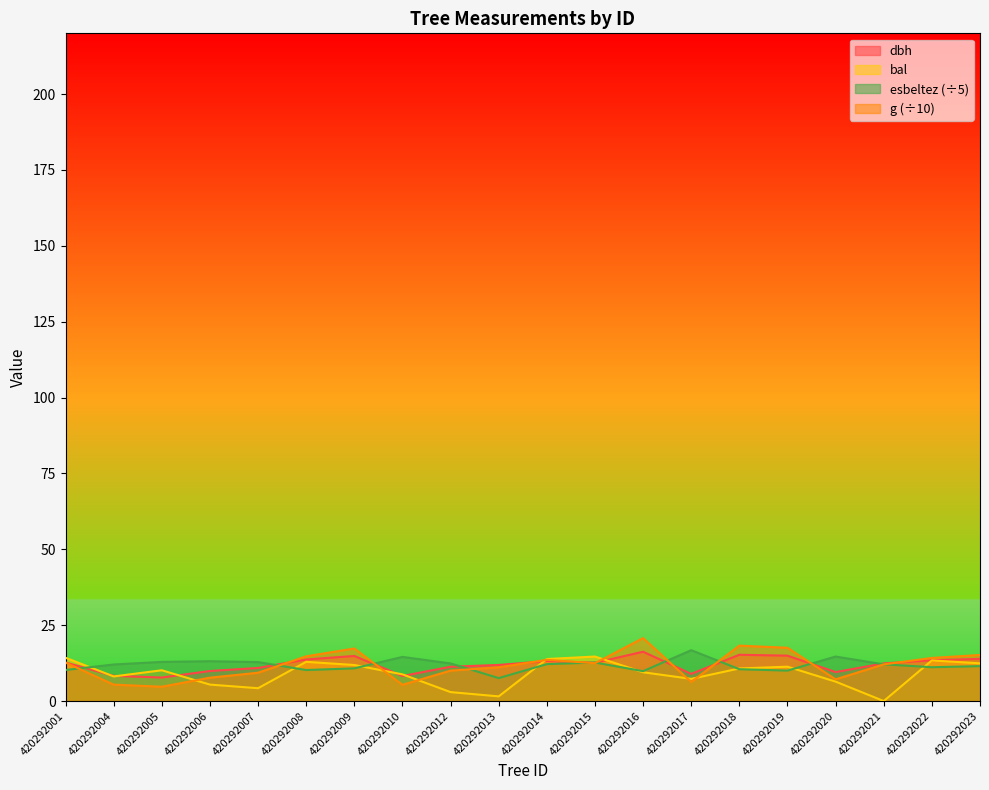

What is the difference between the highest and lowest values at 420292014?

1.7